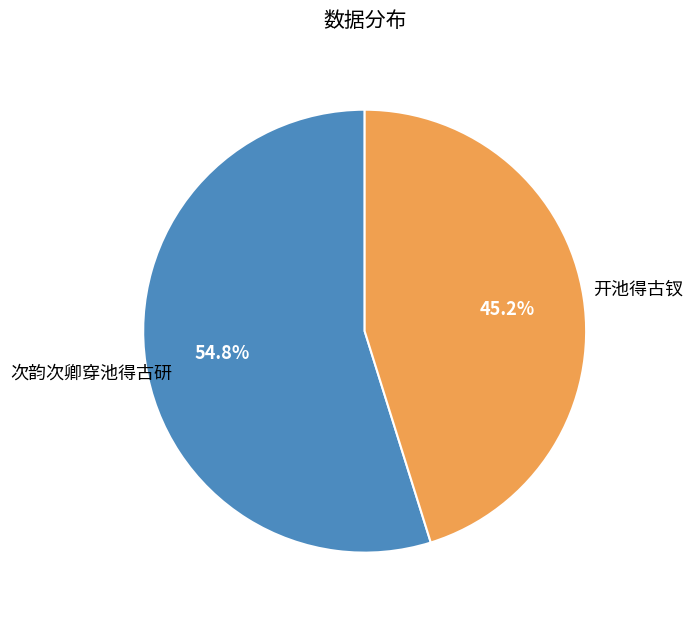

What is the largest slice in the pie chart?

次韵次卿穿池得古研